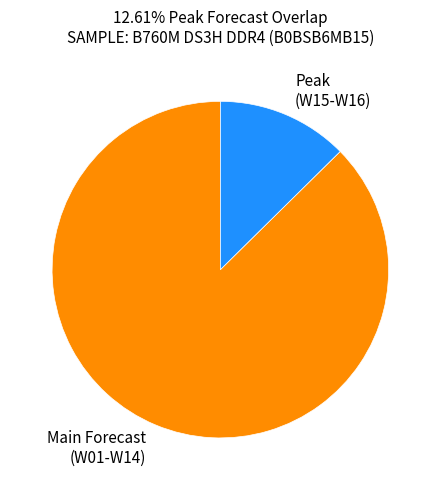

What is the smallest slice in the pie chart?

Peak (W15-W16)